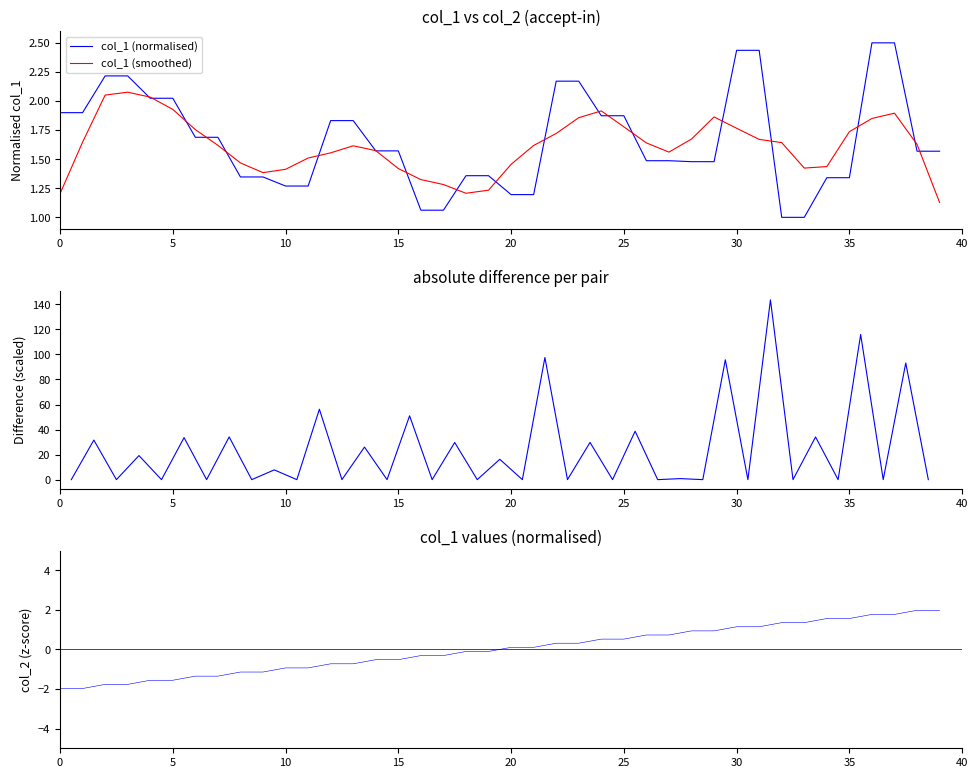

The col_1 (smoothed) series shows 2.3 at 20. True or false?

False